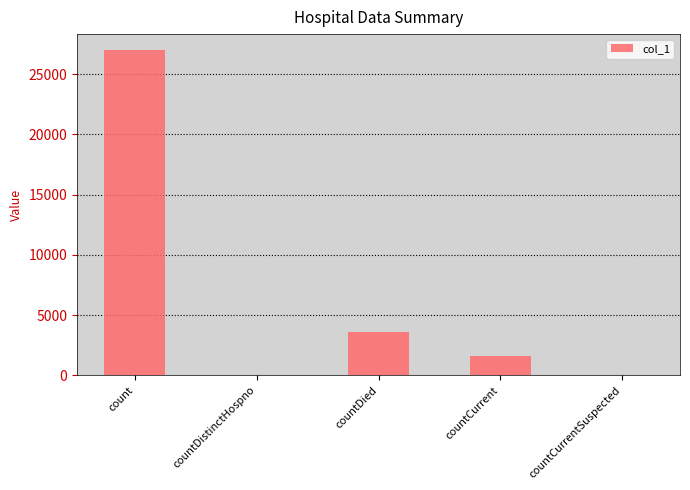

How many data points does each series have?

5